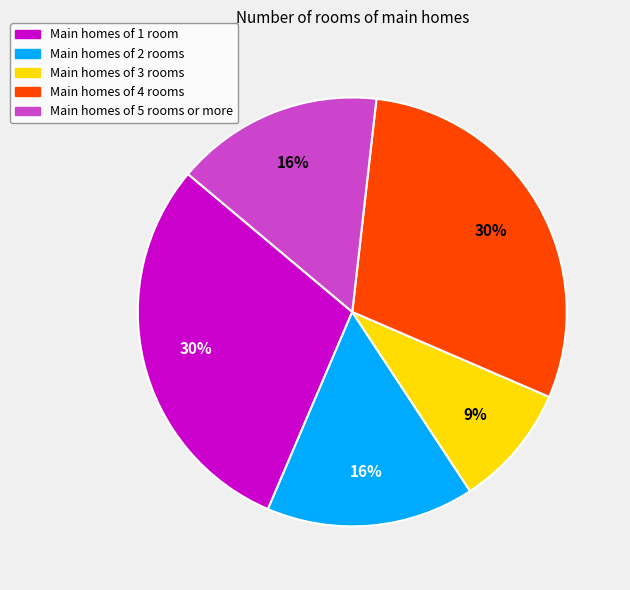

To the nearest percent, what is the average slice percentage?

20%